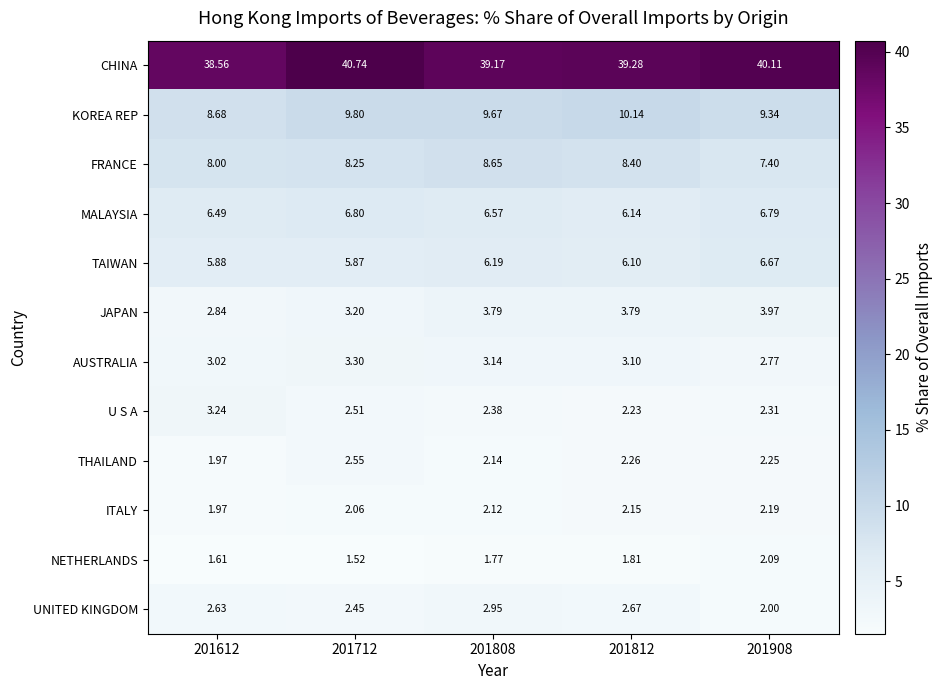

List the series in order of their peak value, highest first.

CHINA, KOREA REP, FRANCE, MALAYSIA, TAIWAN, JAPAN, AUSTRALIA, U S A, UNITED KINGDOM, THAILAND, ITALY, NETHERLANDS